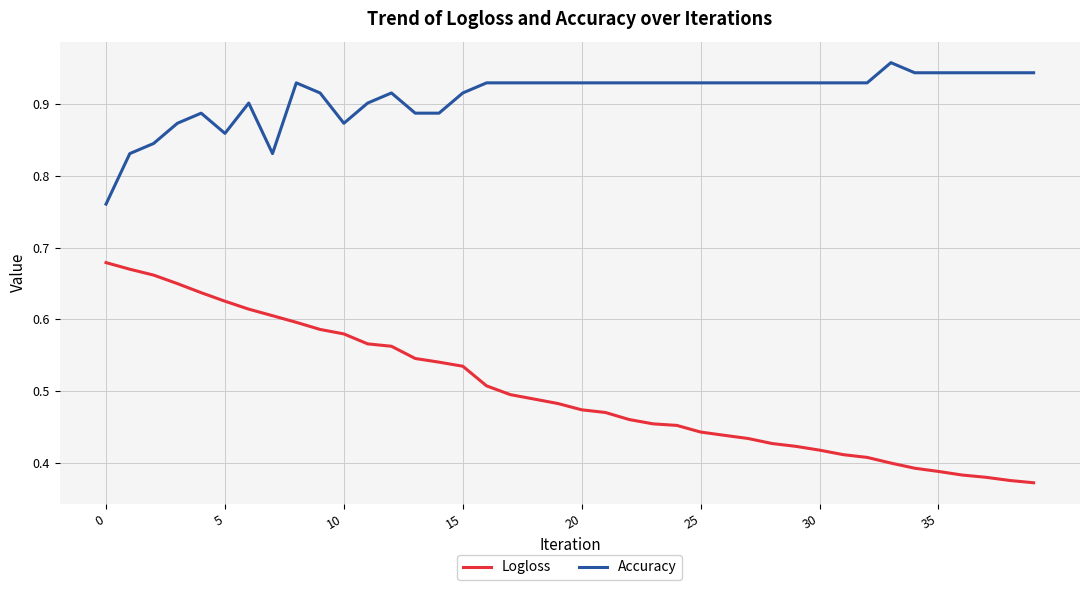

Rank the series by their maximum value, from highest to lowest.

Accuracy, Logloss